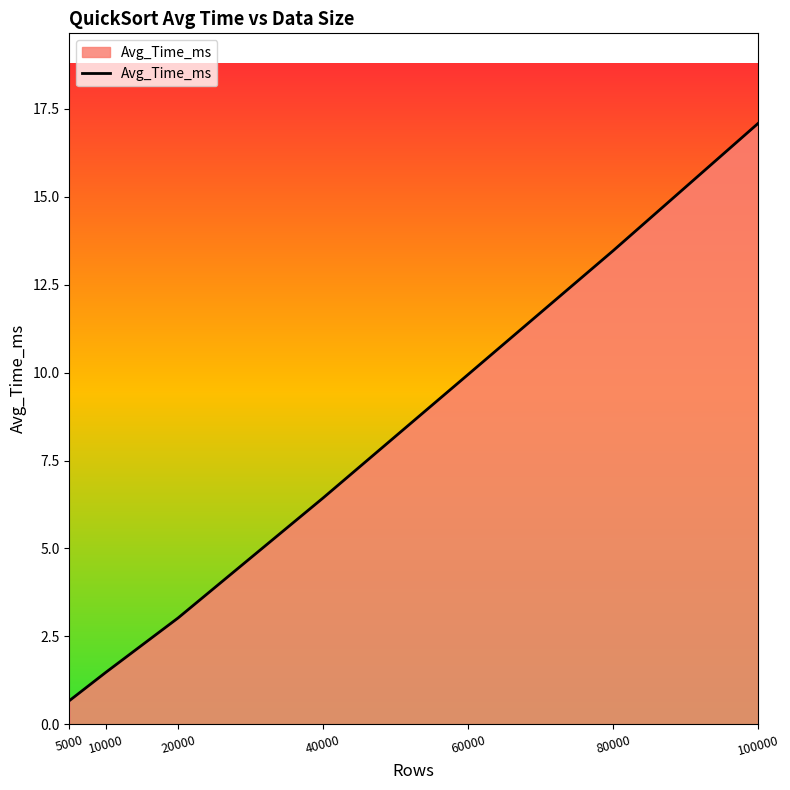

What is the smallest value displayed?

0.7